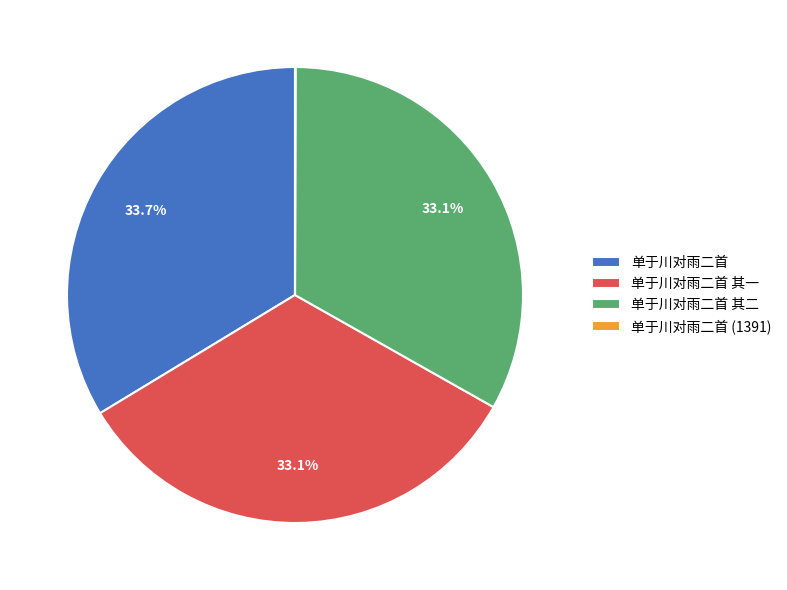

Which category has the biggest portion of the pie?

单于川对雨二首